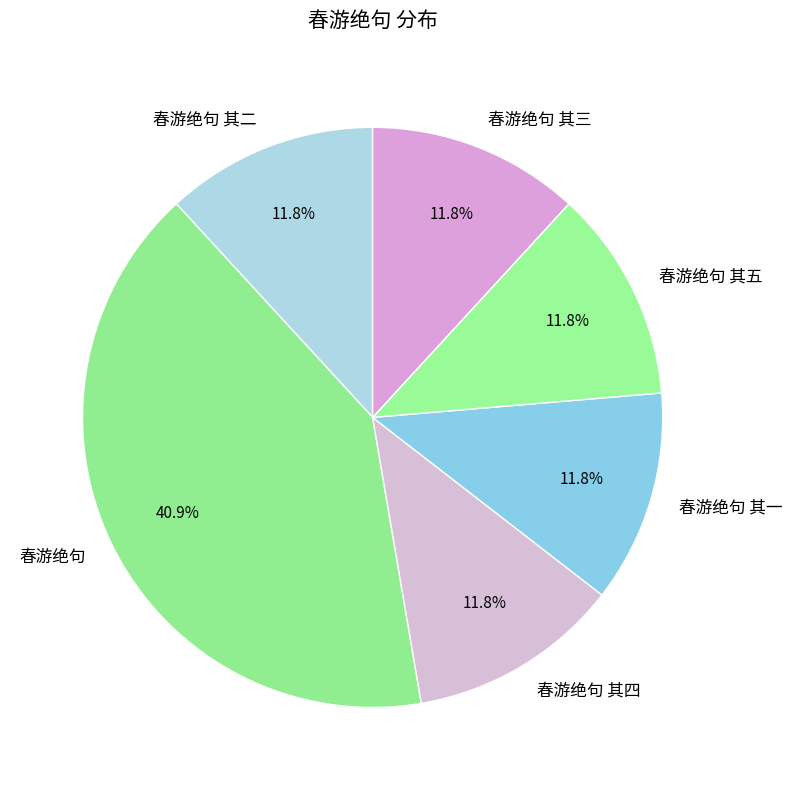

To the nearest percent, what is the difference between the largest and smallest slice percentages?

29%